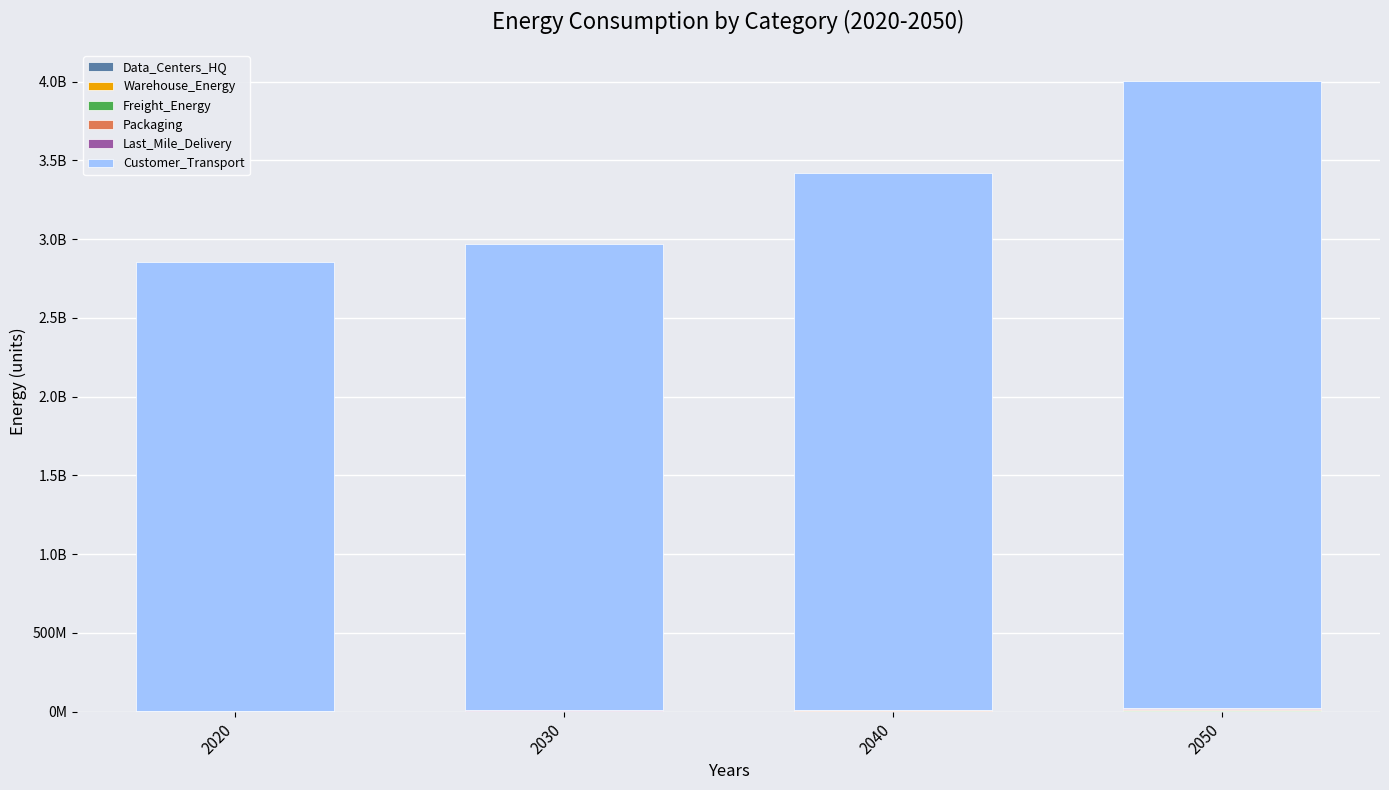

At which label is Packaging closest to 2516577?

2040